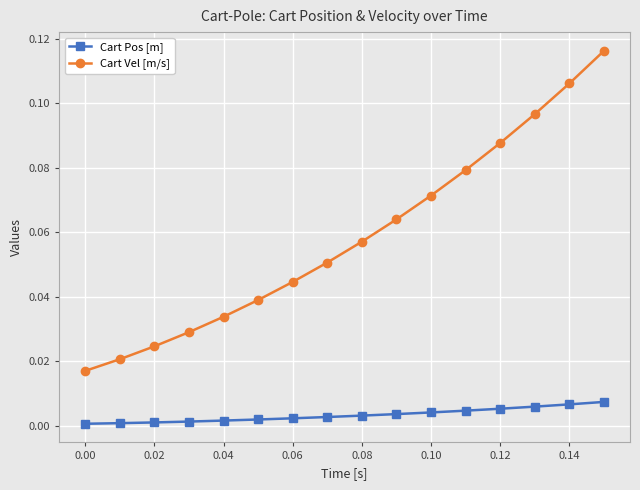

Rank the series by their maximum value, from highest to lowest.

Cart Vel [m/s], Cart Pos [m]